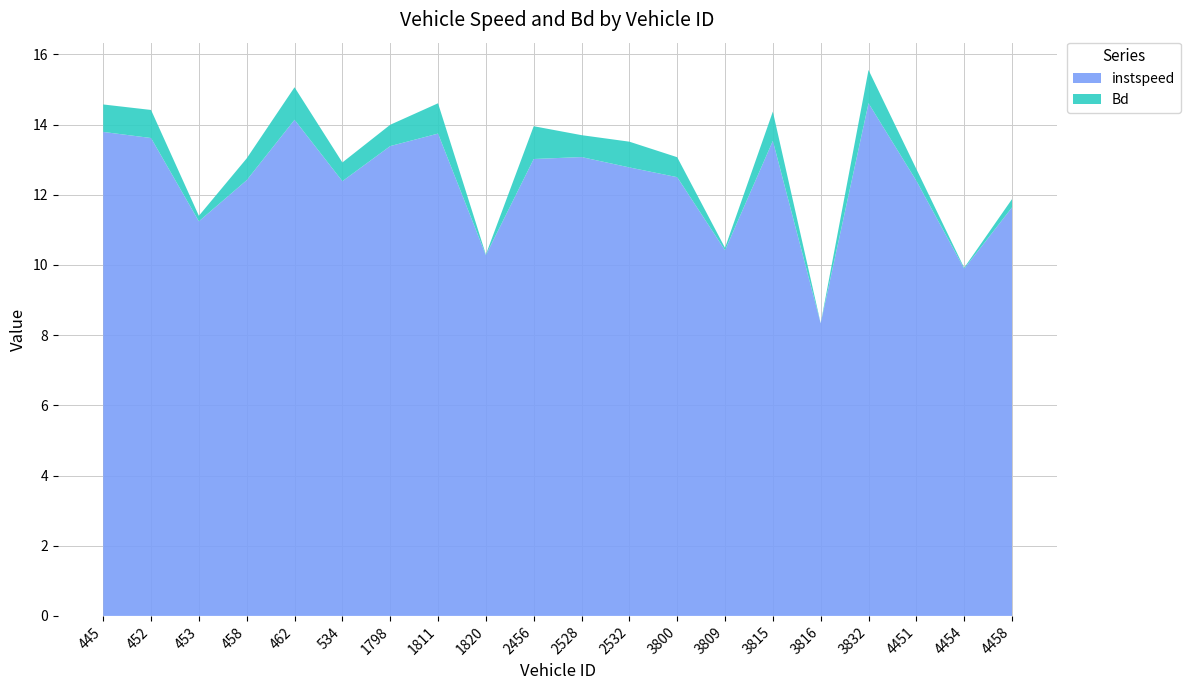

Reading right to left, transcribe all the data shown in this chart.

instspeed: 11.6	9.9	12.4	14.6	8.3	13.5	10.4	12.5	12.8	13.1	13.0	10.3	13.7	13.4	12.4	14.1	12.4	11.2	13.6	13.8
Bd: 0.2	0.0	0.3	0.9	0.0	0.8	0.1	0.6	0.7	0.6	0.9	0.0	0.9	0.6	0.5	0.9	0.6	0.2	0.8	0.8